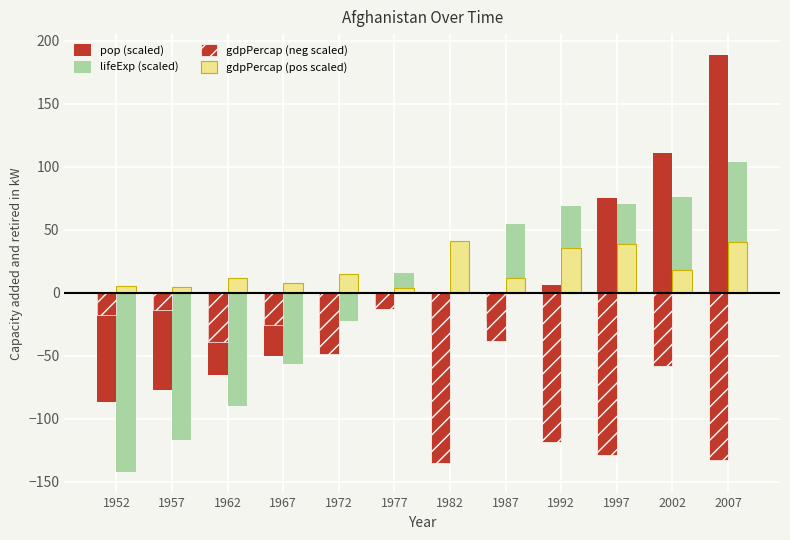

At which label does lifeExp (scaled) first exceed 38?

1982